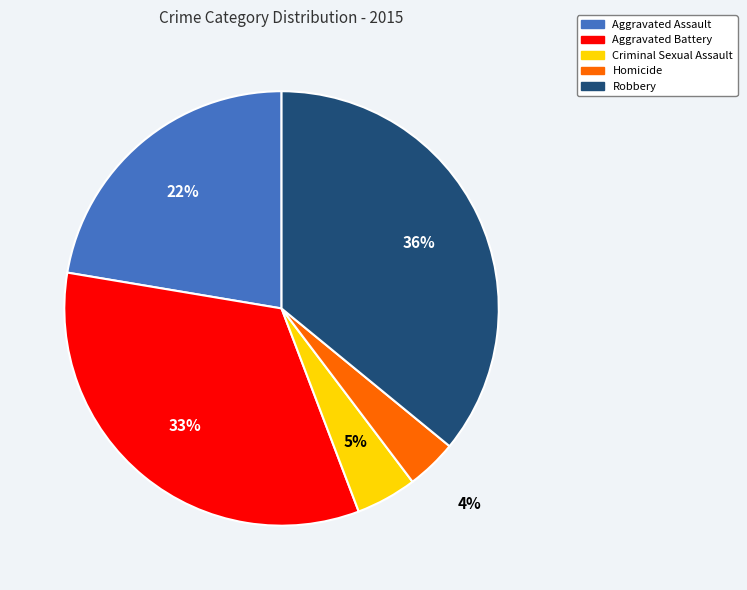

Is there any slice that represents more than half of the pie?

No